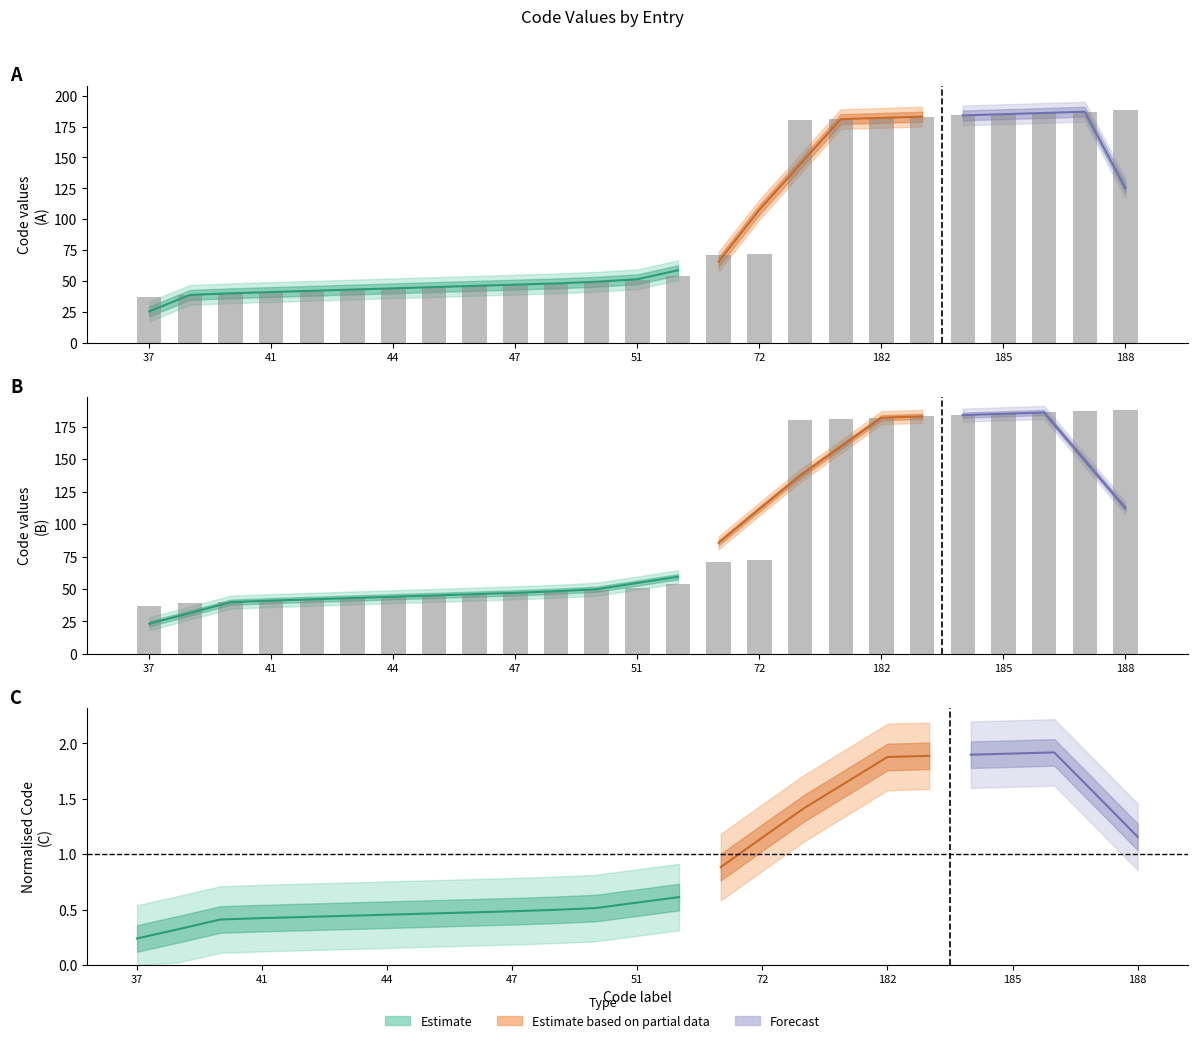

What is the difference between the second highest and minimum values?

150